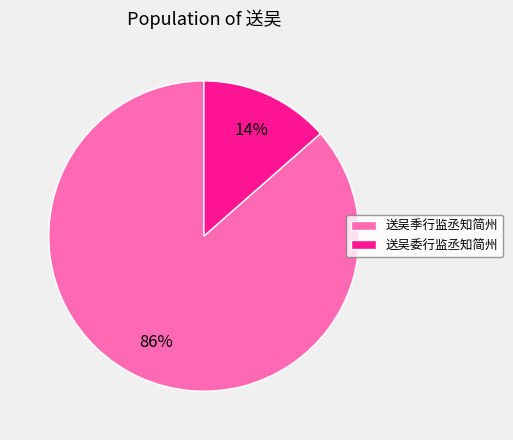

True or false: 送吴季行监丞知简州 accounts for 86% of the total.

True